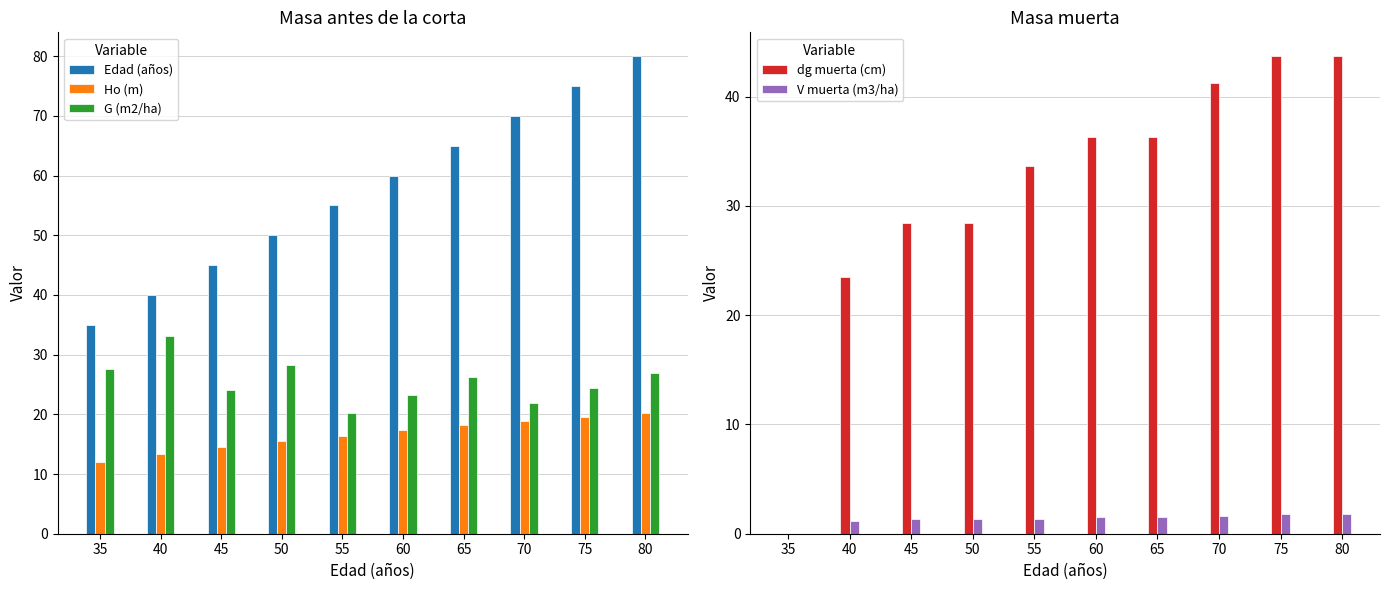

What is the difference between the highest and lowest values at 45?

43.7